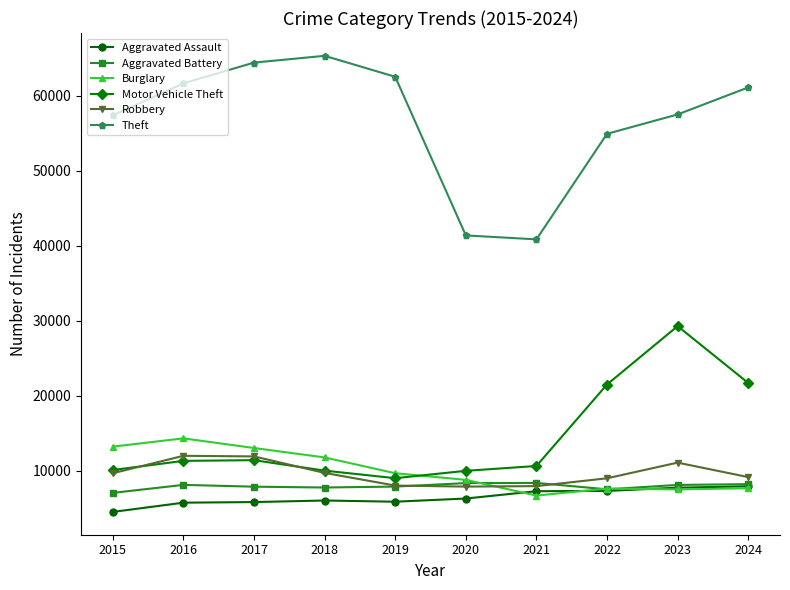

Which series changed the most between 2018 and 2020?

Theft